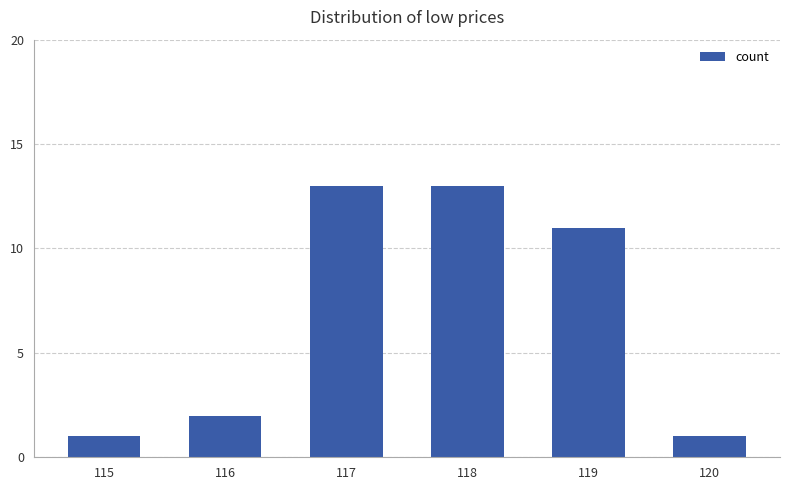

Is it true that the value at 115 is 1?

True